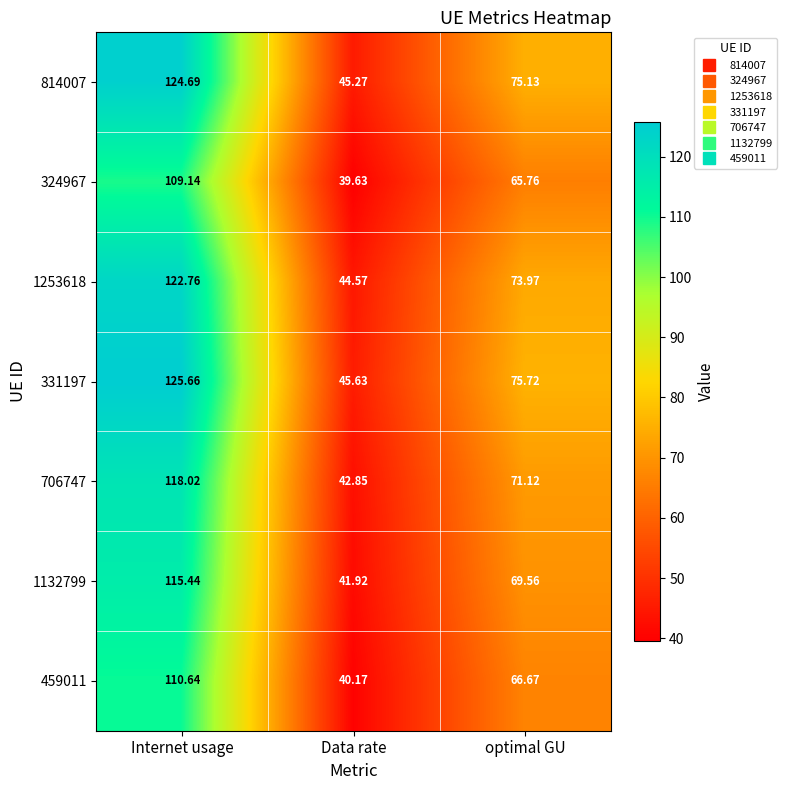

Rank the series at Internet usage from highest to lowest value.

331197, 814007, 1253618, 706747, 1132799, 459011, 324967